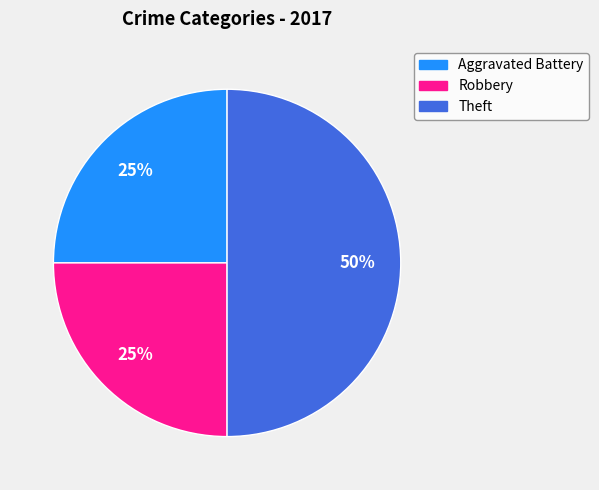

How many segments does this pie chart have?

3